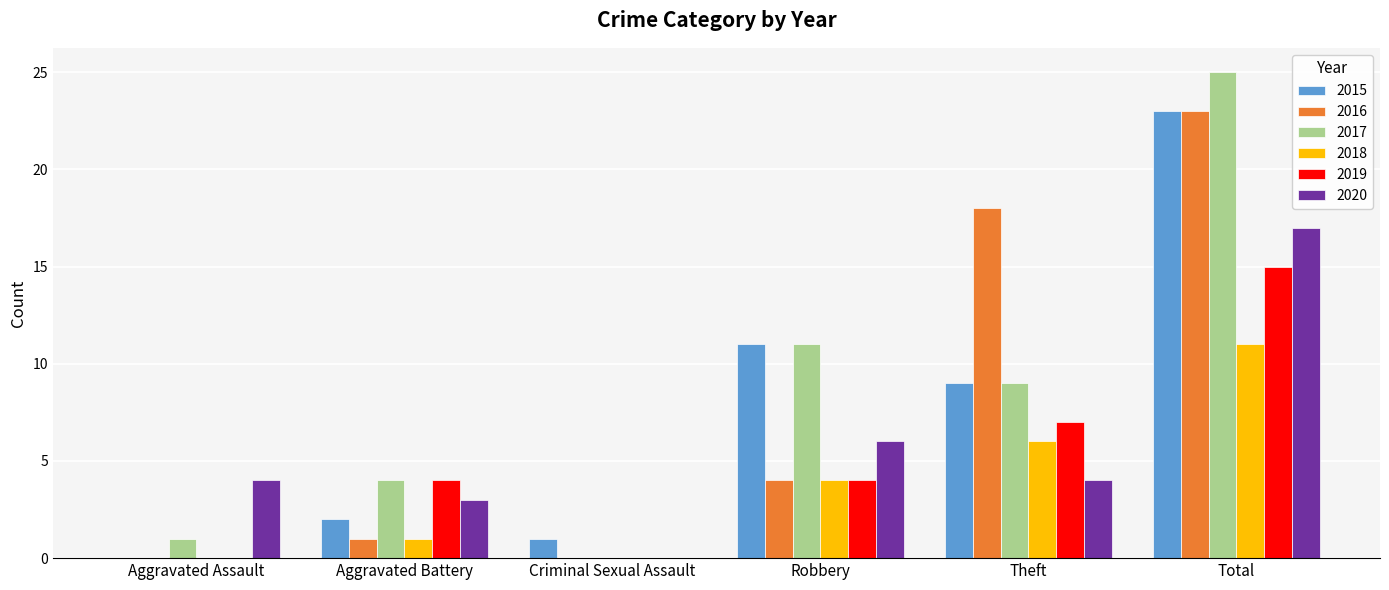

Reading right to left, what are all the values shown in this chart?

2015: 23	9	11	1	2	0
2016: 23	18	4	0	1	0
2017: 25	9	11	0	4	1
2018: 11	6	4	0	1	0
2019: 15	7	4	0	4	0
2020: 17	4	6	0	3	4